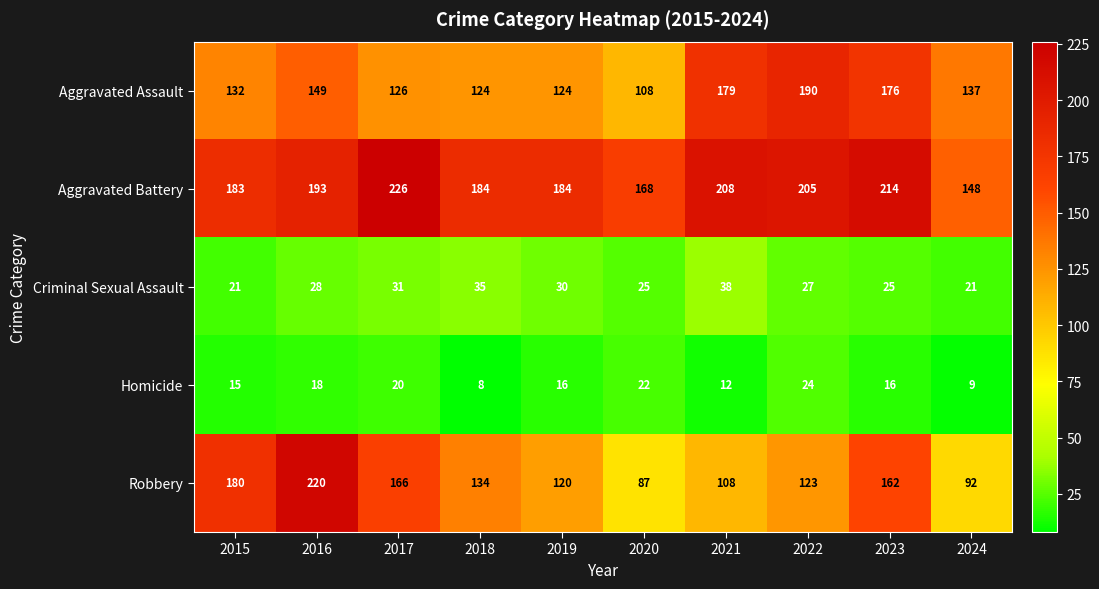

What is the sum of all Criminal Sexual Assault values?

281